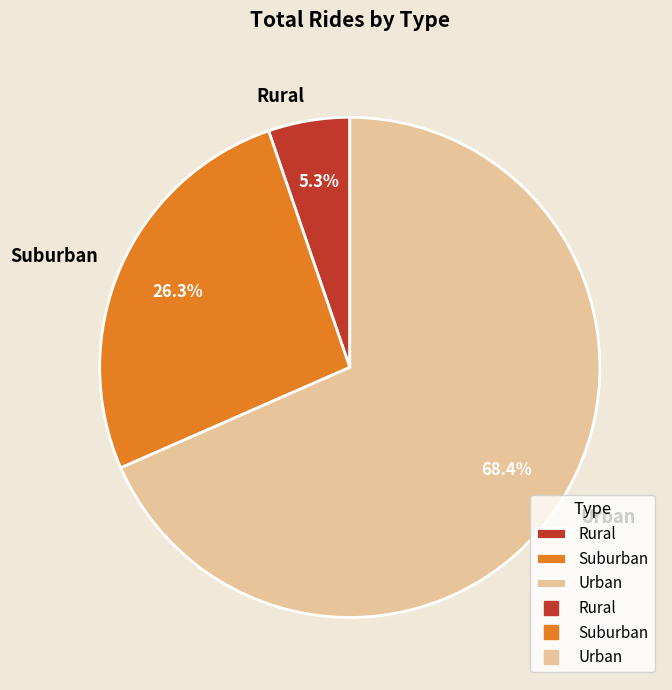

To the nearest percent, what percentage of the pie is Suburban?

26%